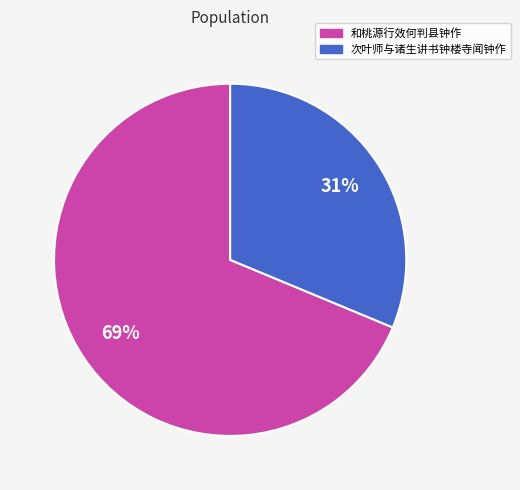

To the nearest percent, what is the combined percentage of 次叶师与诸生讲书钟楼寺闻钟作 and 和桃源行效何判县钟作?

100%